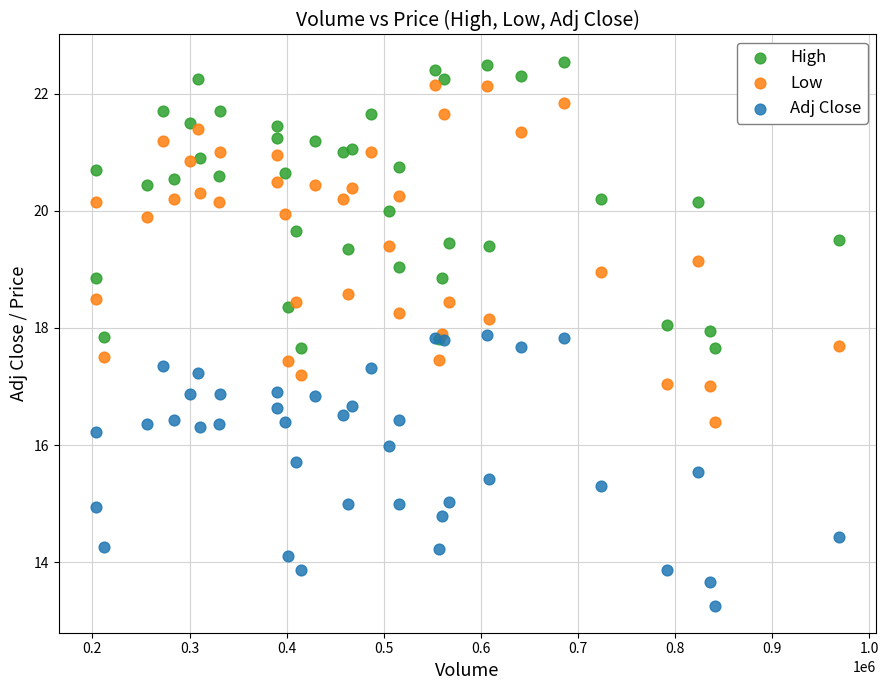

Which series contains the highest Y value?

High